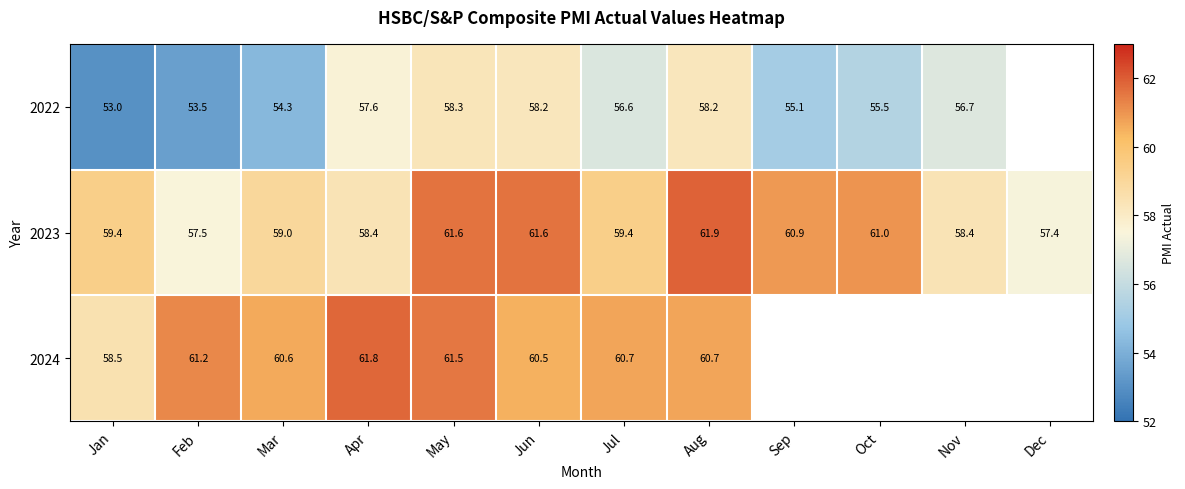

What is the spread (max minus min) of values at Jan?

6.4